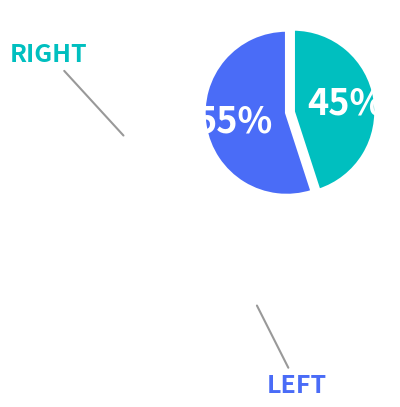

Is there any slice that represents more than half of the pie?

Yes